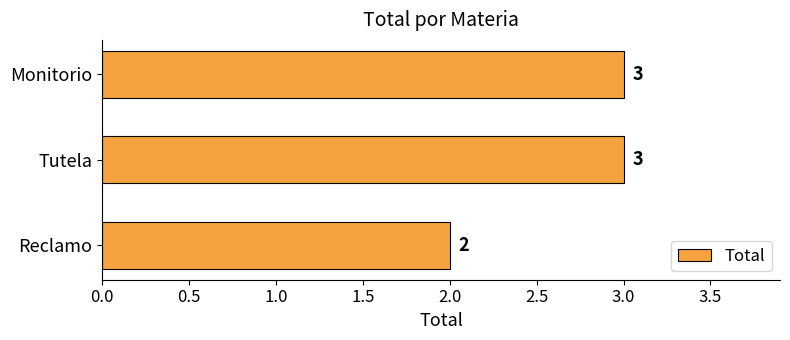

How many data points are less than 3?

1